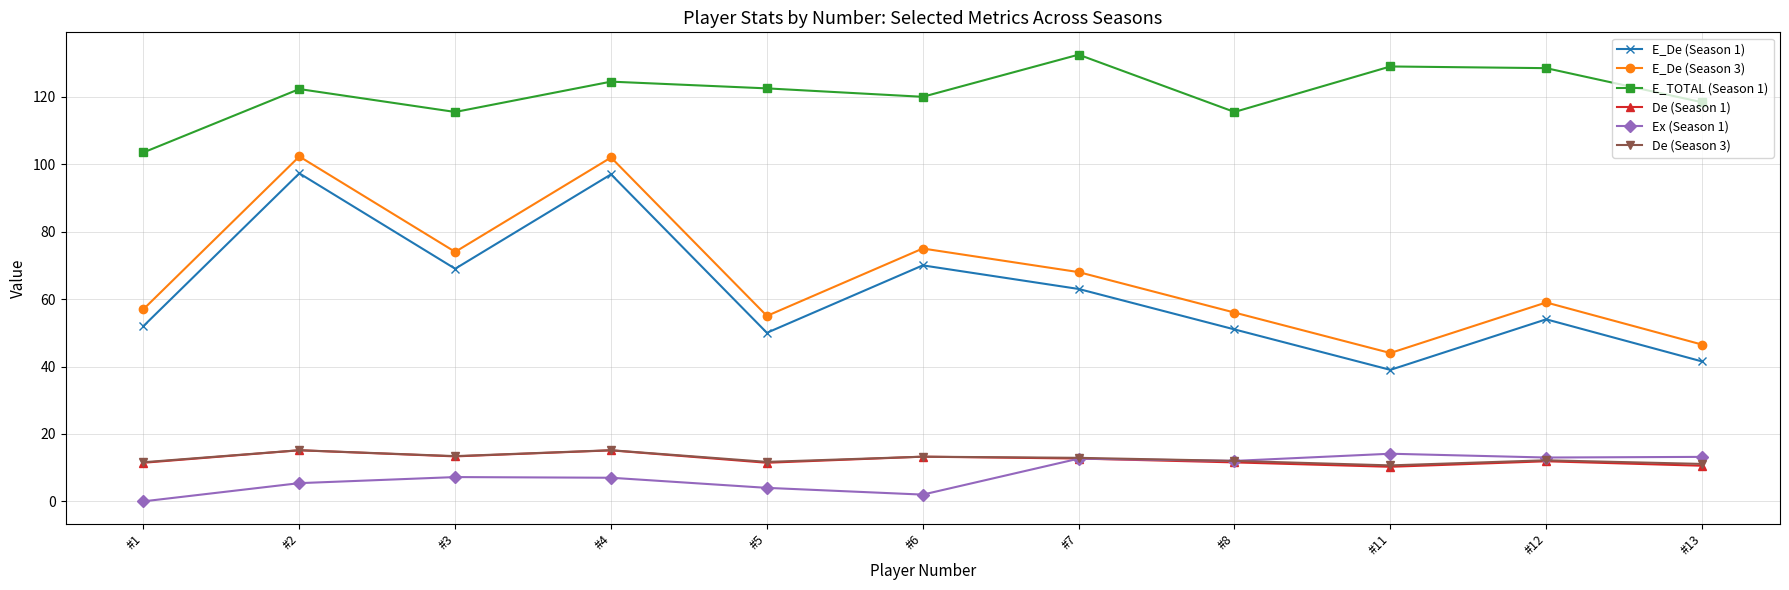

At which category does E_De (Season 1) reach its first local peak?

#2